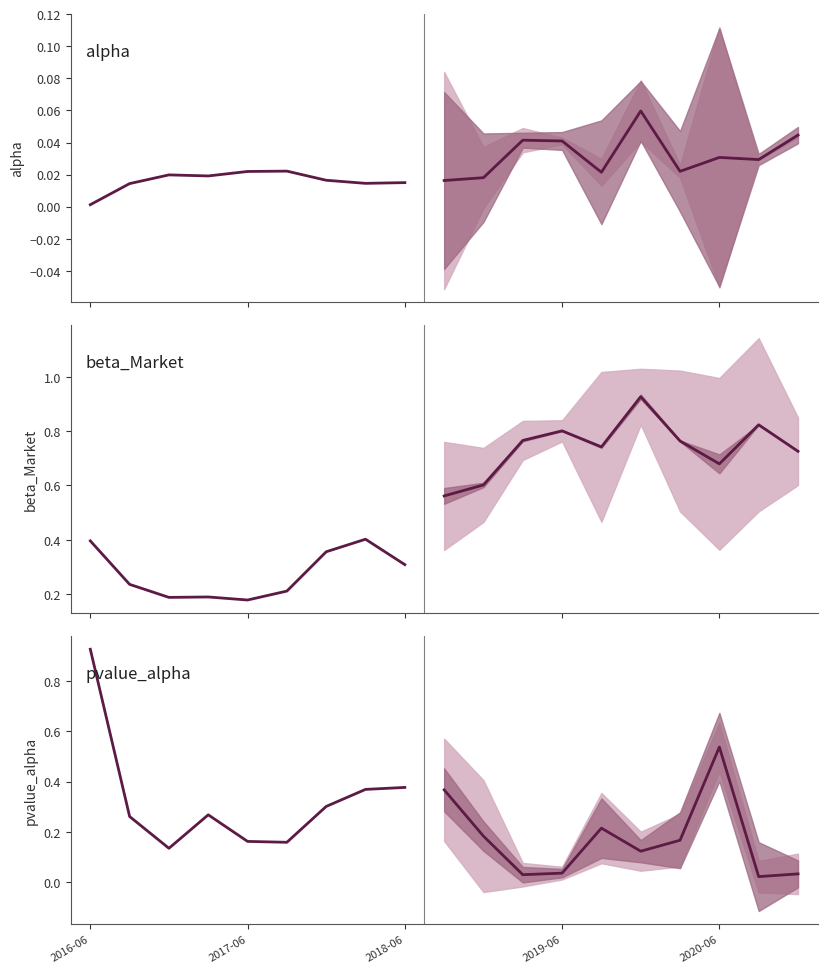

What is the label of the 3rd point from the right?

2020-06-30